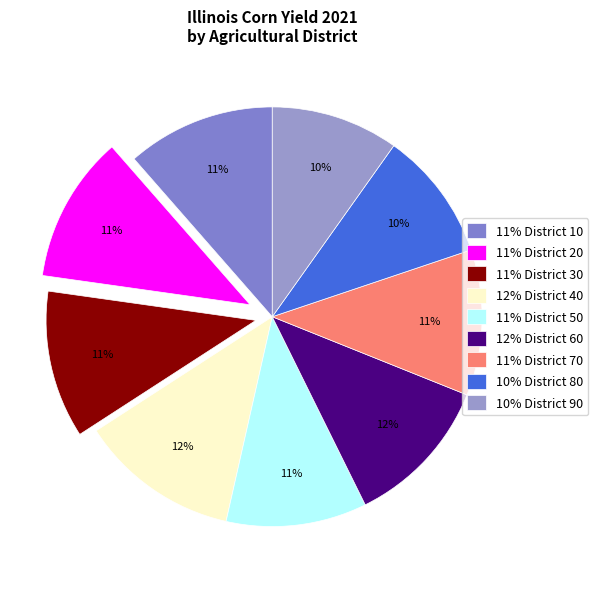

How many slices are in this pie chart?

9